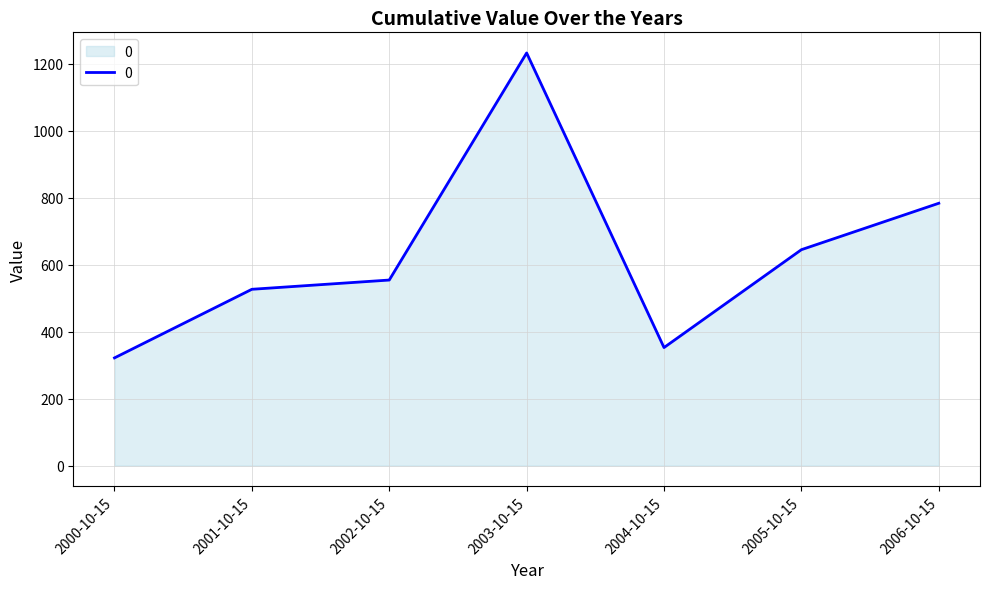

Rank the categories by value from highest to lowest.

2003-10-15, 2006-10-15, 2005-10-15, 2002-10-15, 2001-10-15, 2004-10-15, 2000-10-15